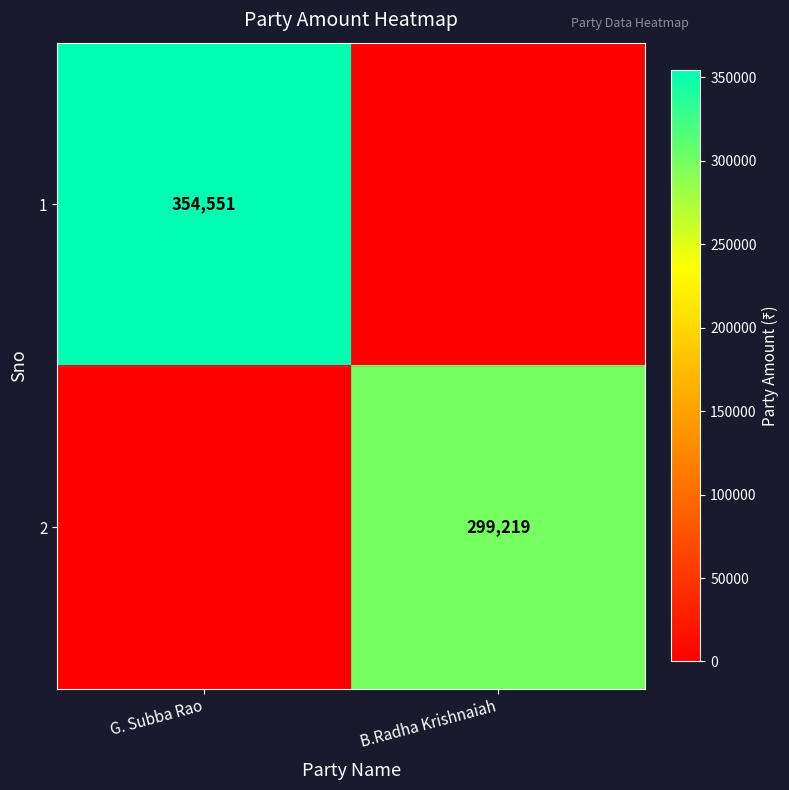

Is it true that 2 equals 129813 at B.Radha Krishnaiah?

False